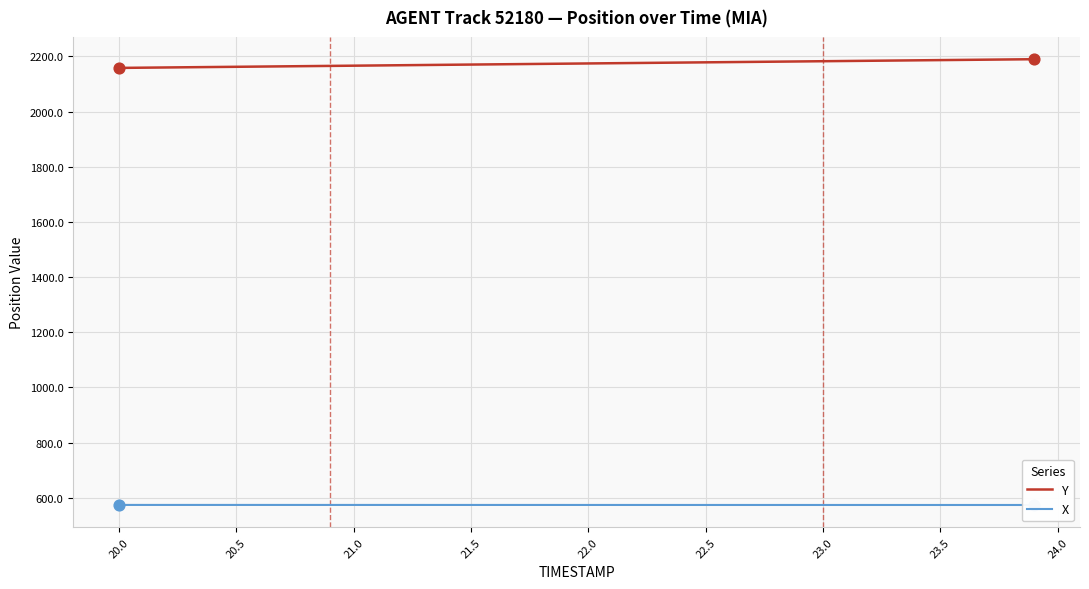

What are all the series names shown in the legend?

Y, X